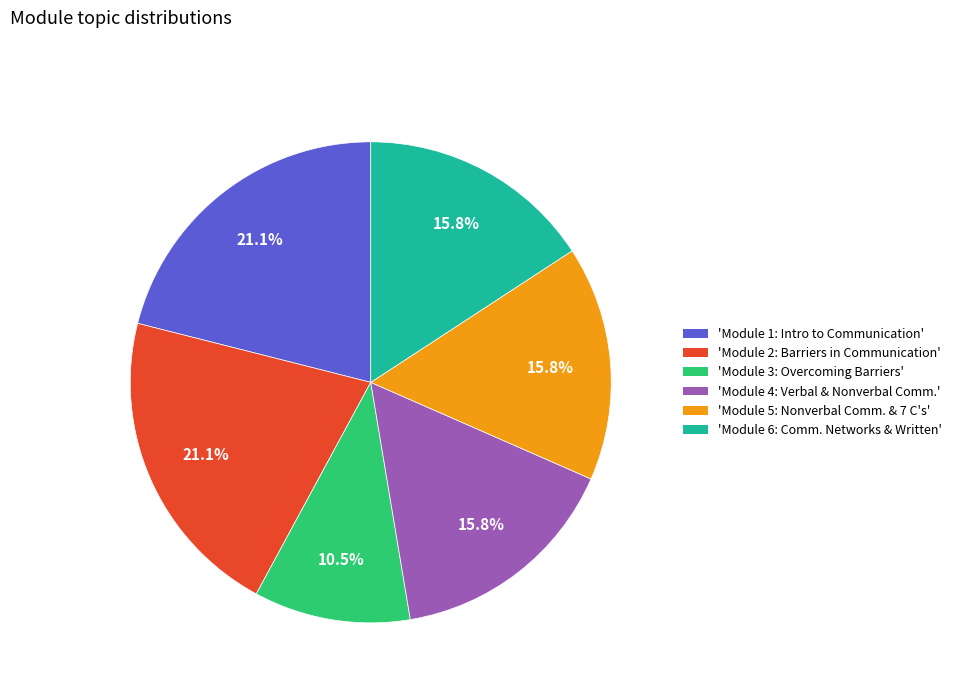

Does any single category account for the majority?

No